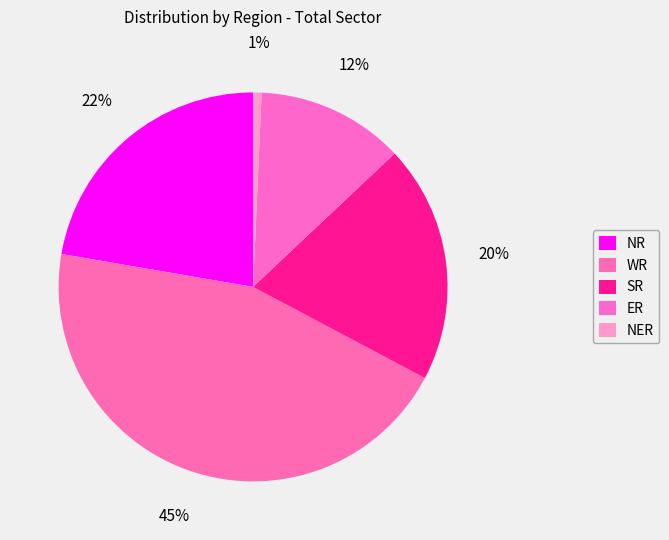

Is there any slice that represents more than half of the pie?

No